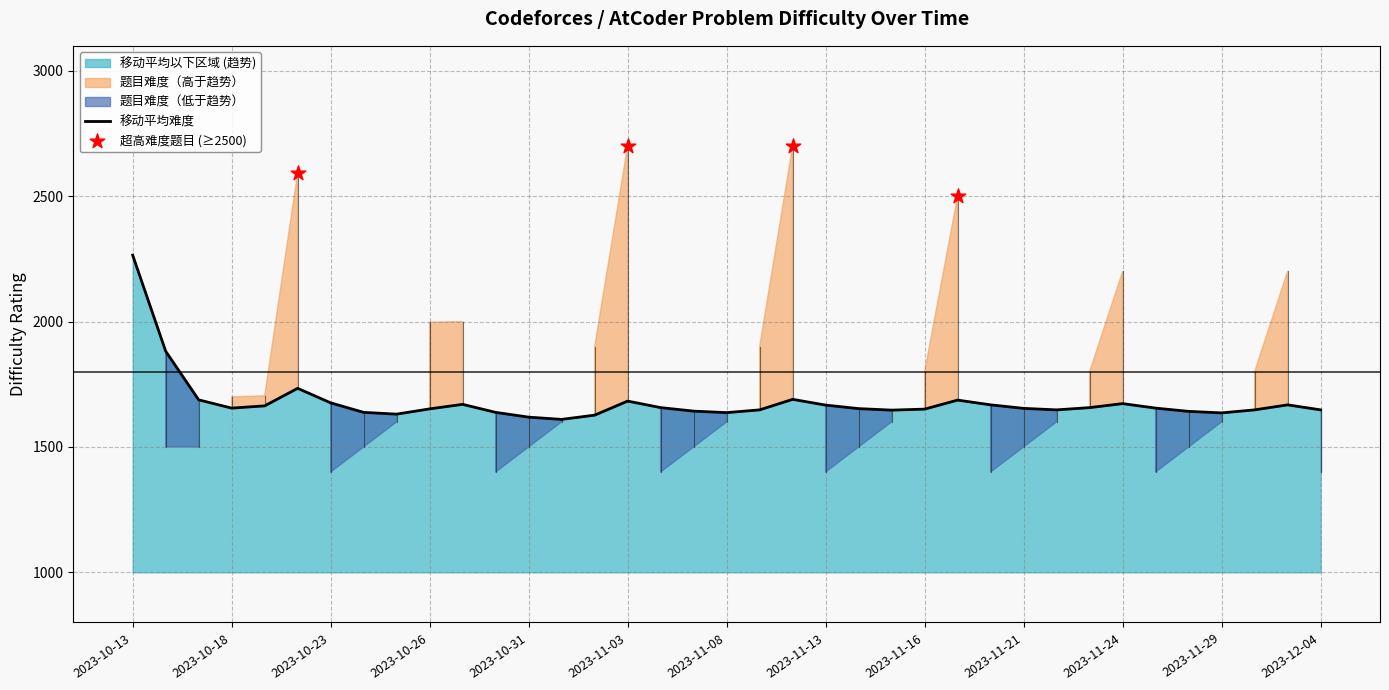

What is the ratio of the value at 2023-11-29 to the value at 2023-11-17?

1.0